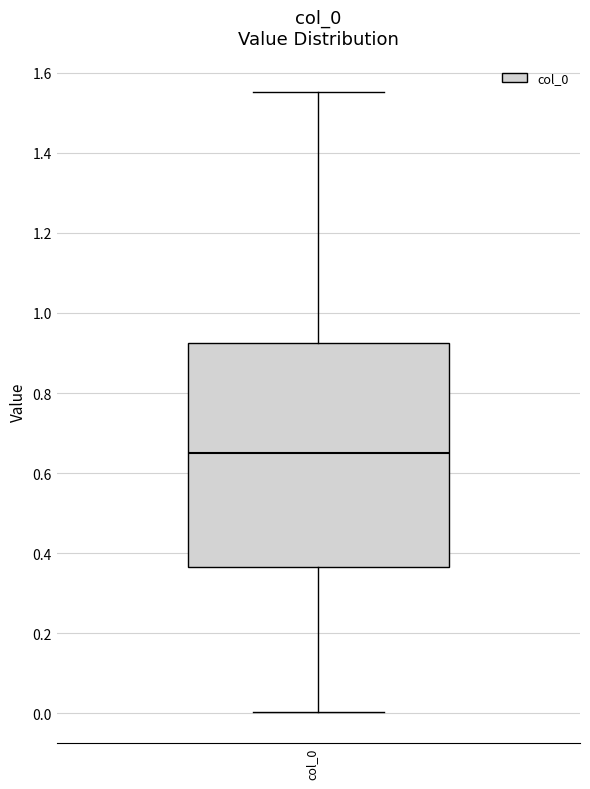

Where does the median line of the box for col_0 sit on the y-axis? The values are not printed on the chart, so give them approximately, as read against the axis.

0.66